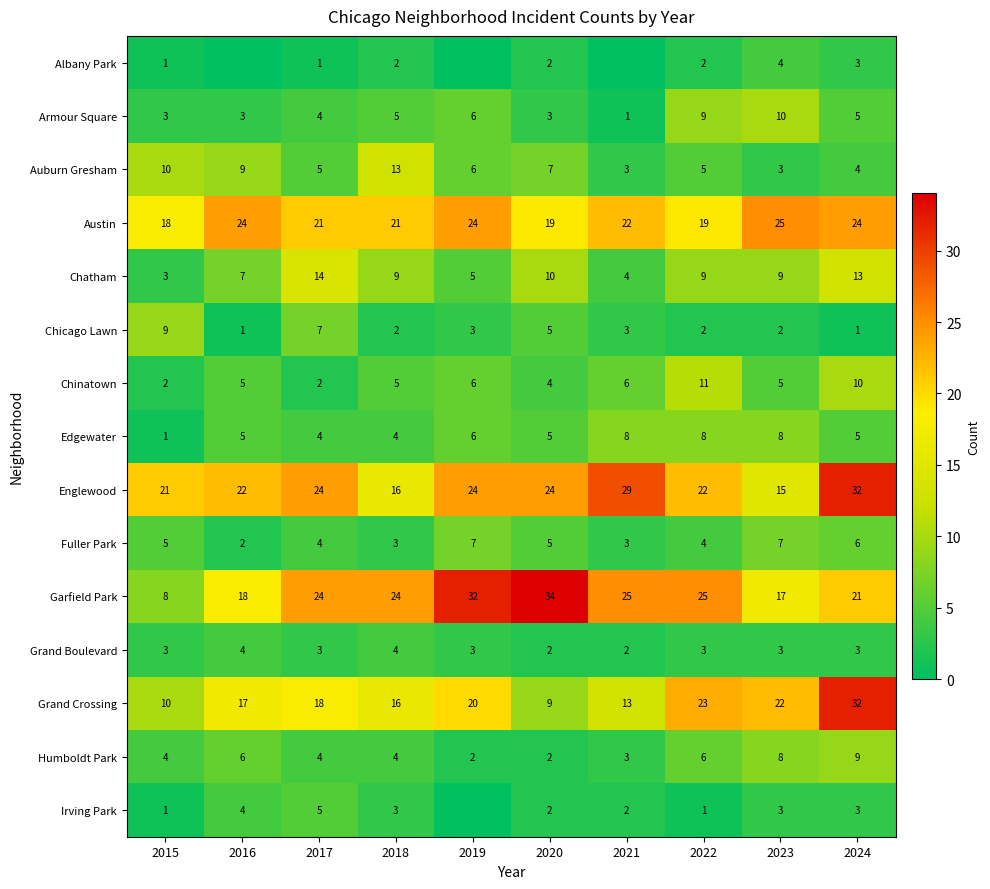

What is the approximate value of Fuller Park at 2018?

3